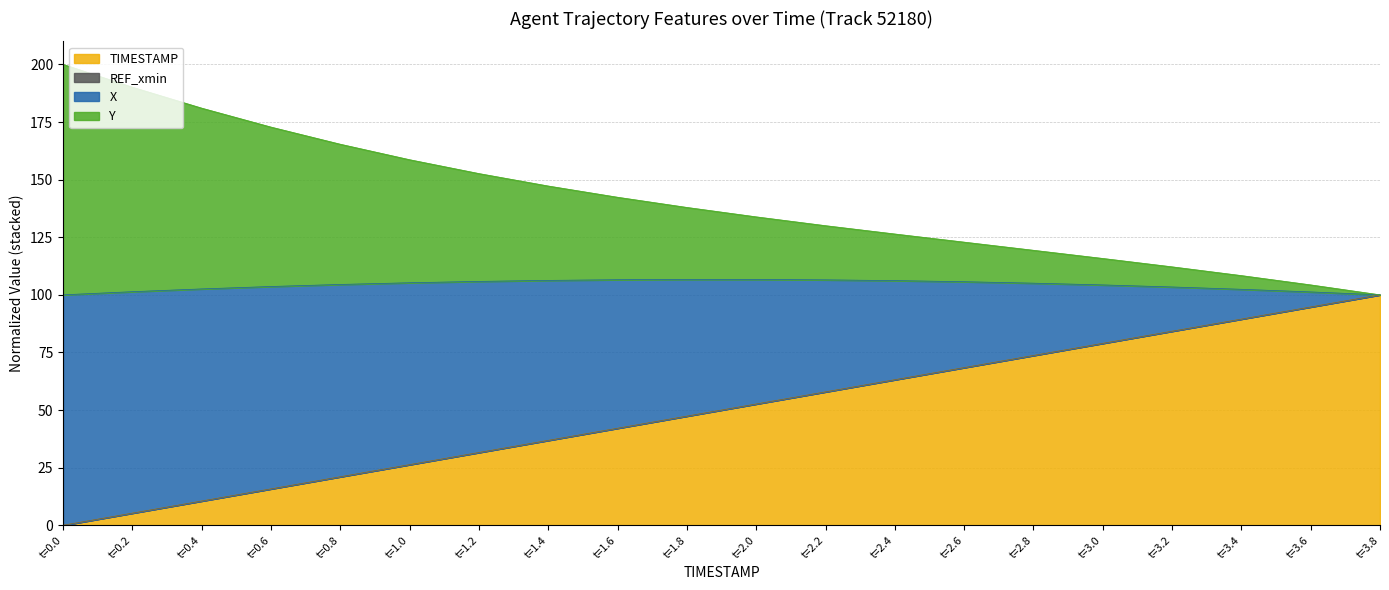

What is the value of the TIMESTAMP point at the 15th from the left?

73.7